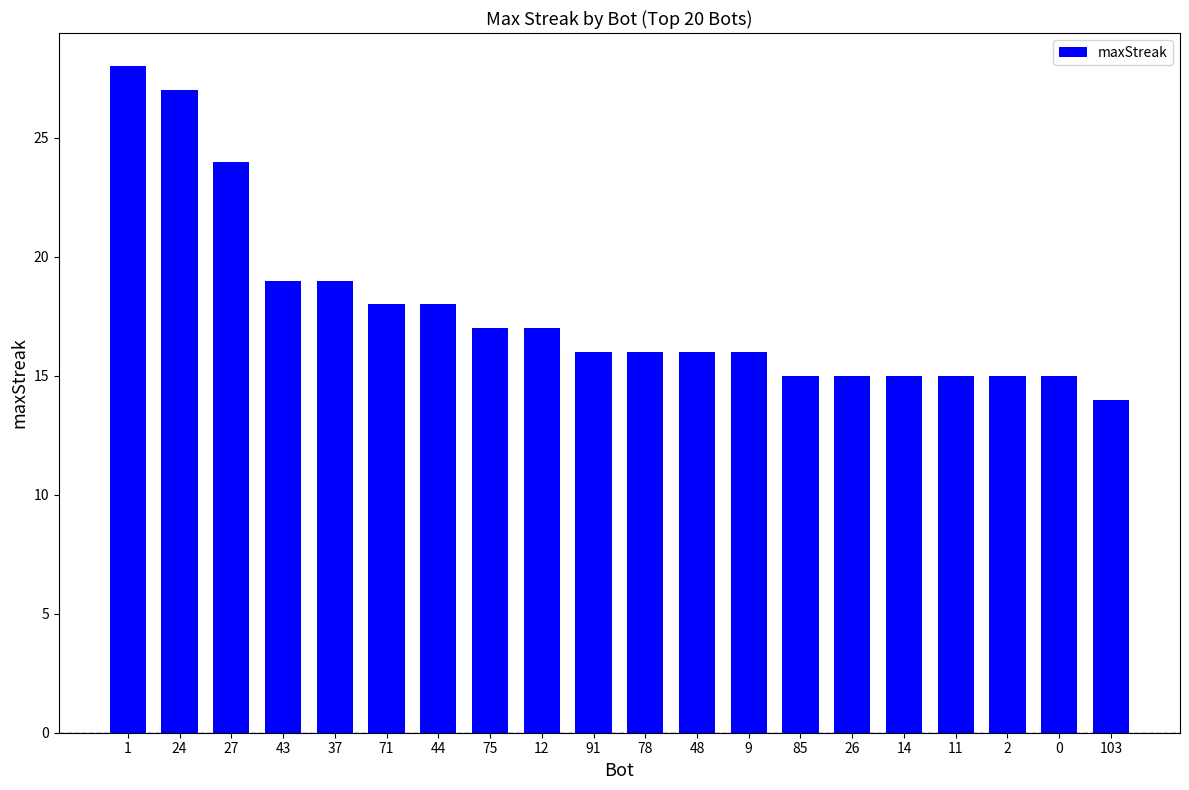

What is the sum of the values at 27 and 71?

42